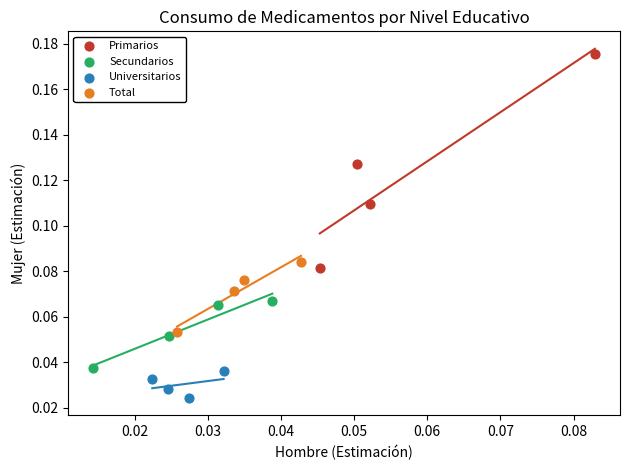

Which series has the largest Y range (max minus min)?

Primarios